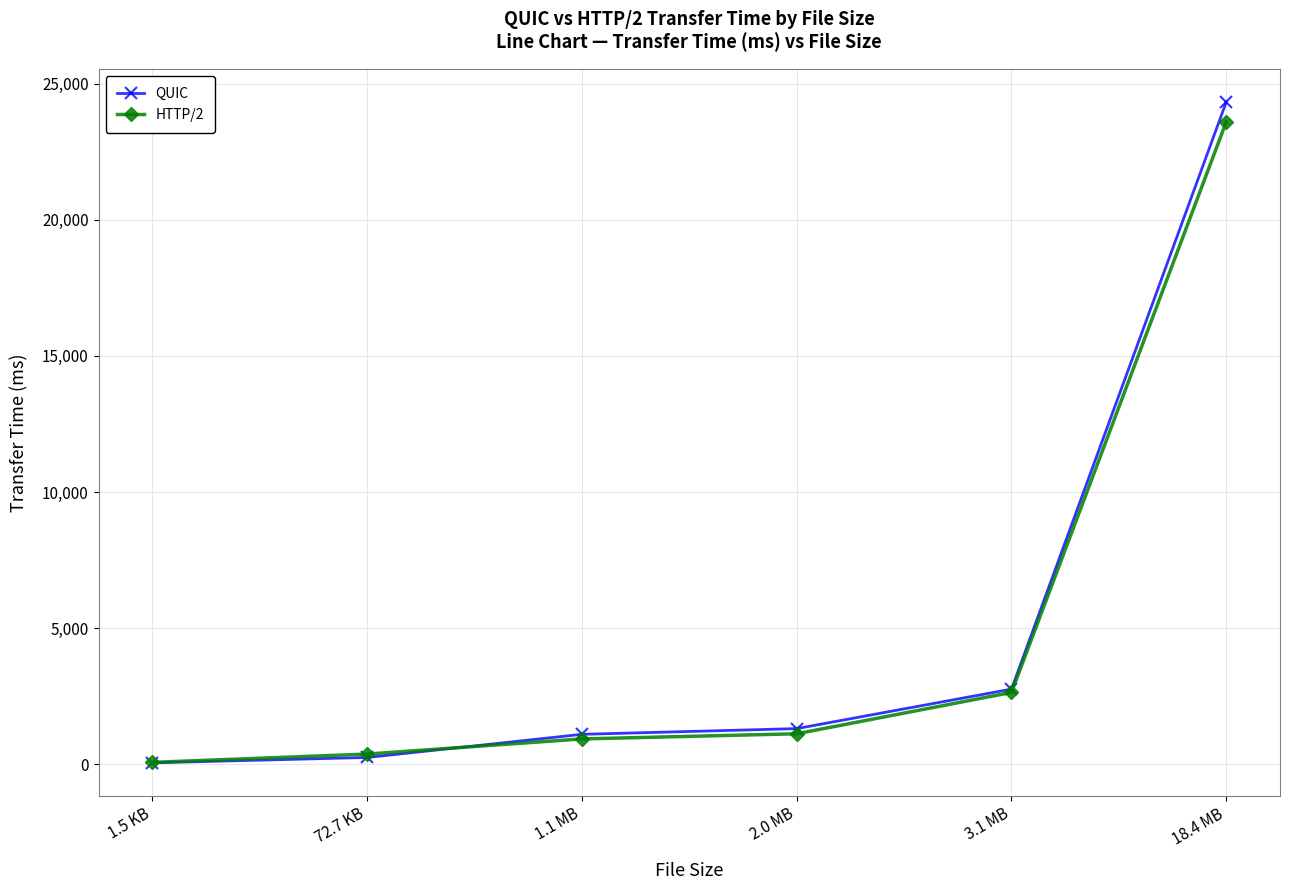

Which series ends up on top after the final intersection of HTTP/2 and QUIC?

QUIC